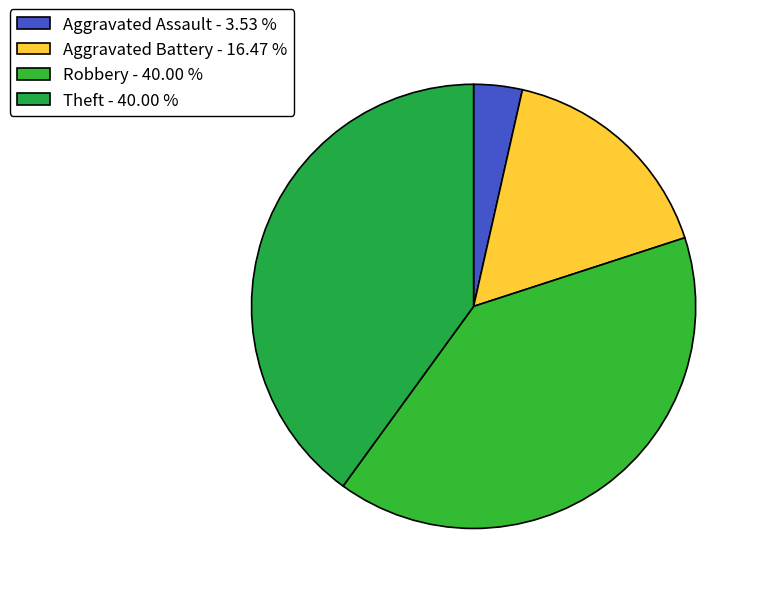

Is there a majority slice in this chart?

No